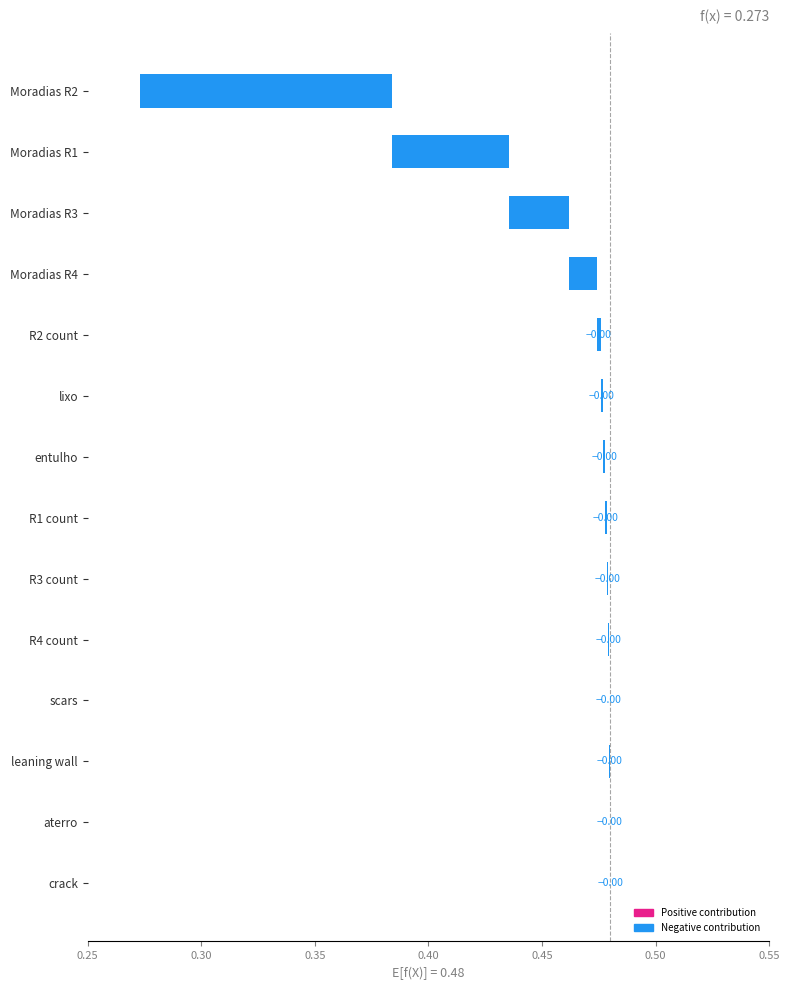

The value at entulho is 0.0. True or false?

False